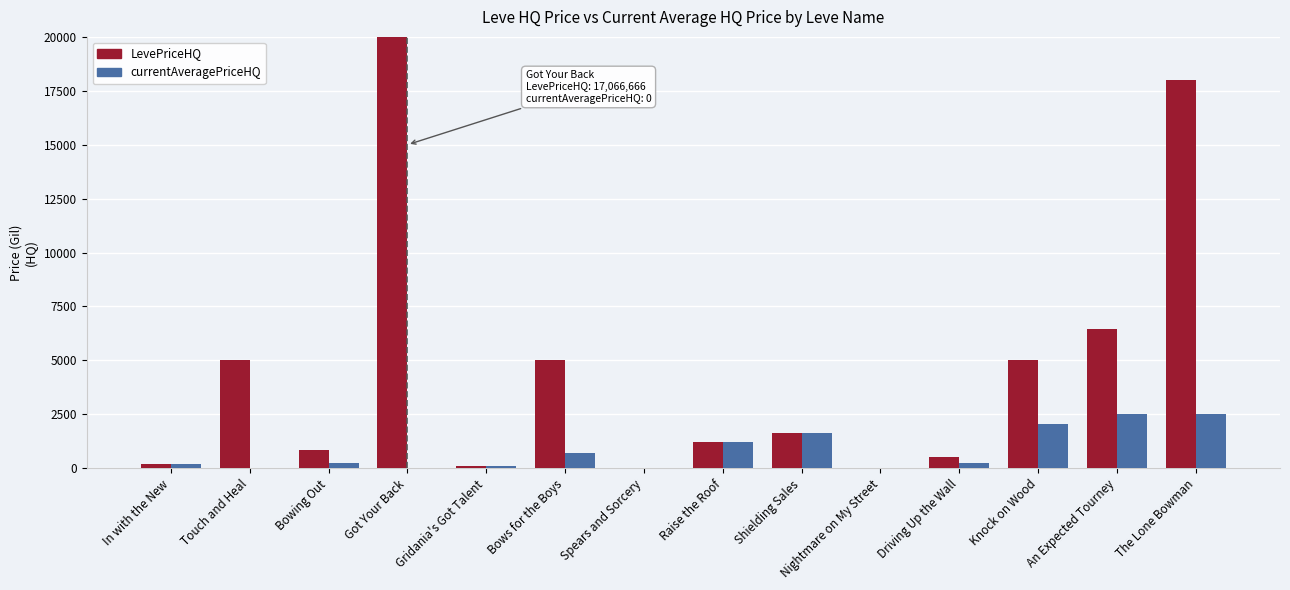

True or false: currentAveragePriceHQ has a value of 2504.7 at An Expected Tourney.

True